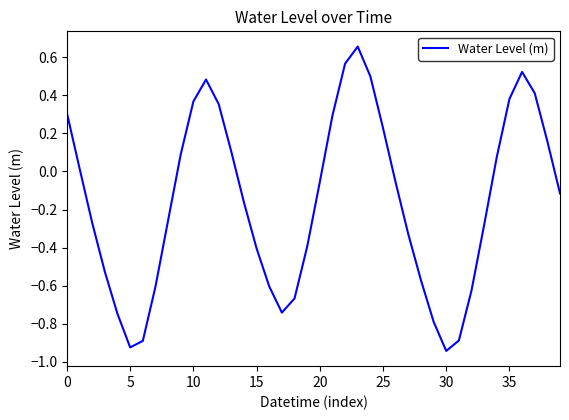

What is the difference between the maximum and minimum values?

1.6